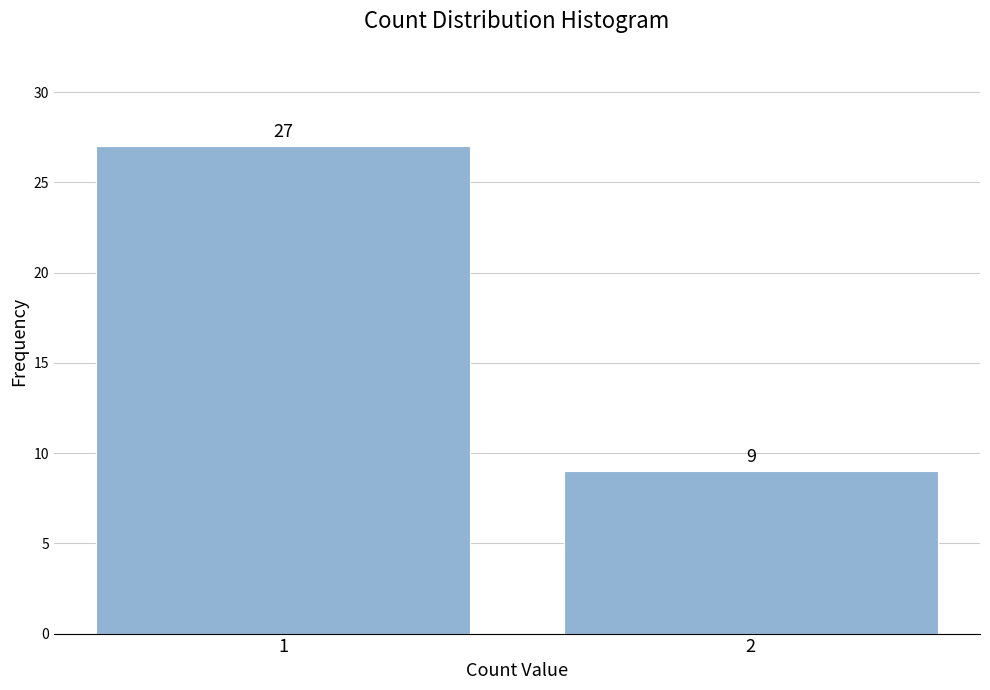

Reading left to right, what are all the values shown in this chart?

1=27	2=9